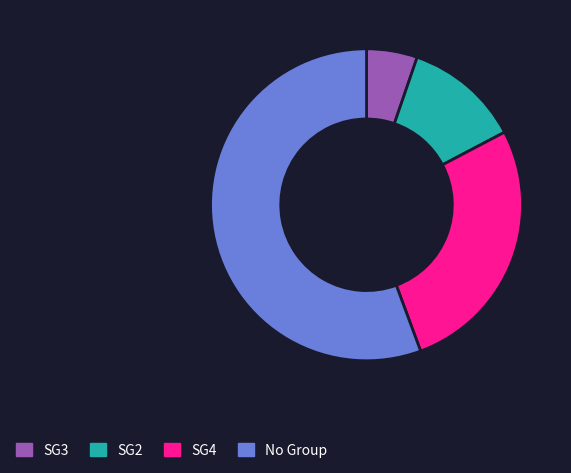

True or false: SG4 accounts for 27% of the total.

True